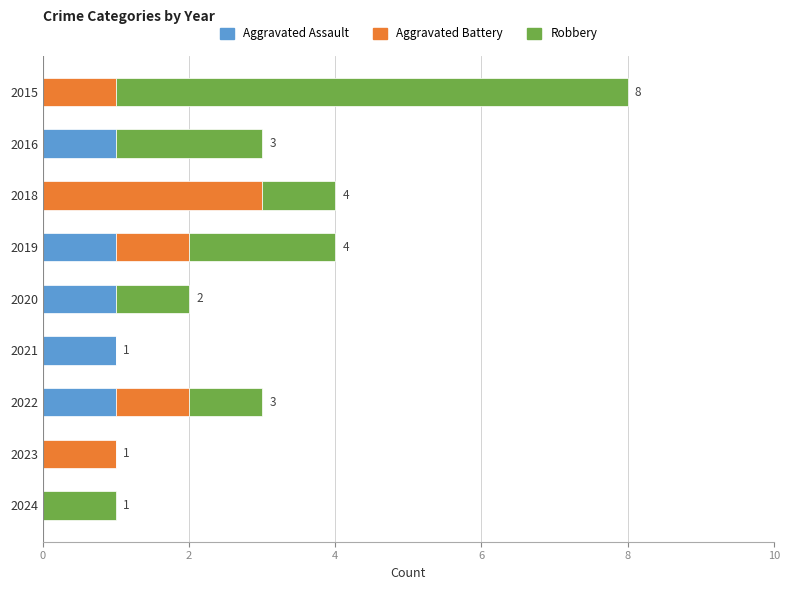

The Aggravated Assault series shows 0 at 2015. True or false?

True